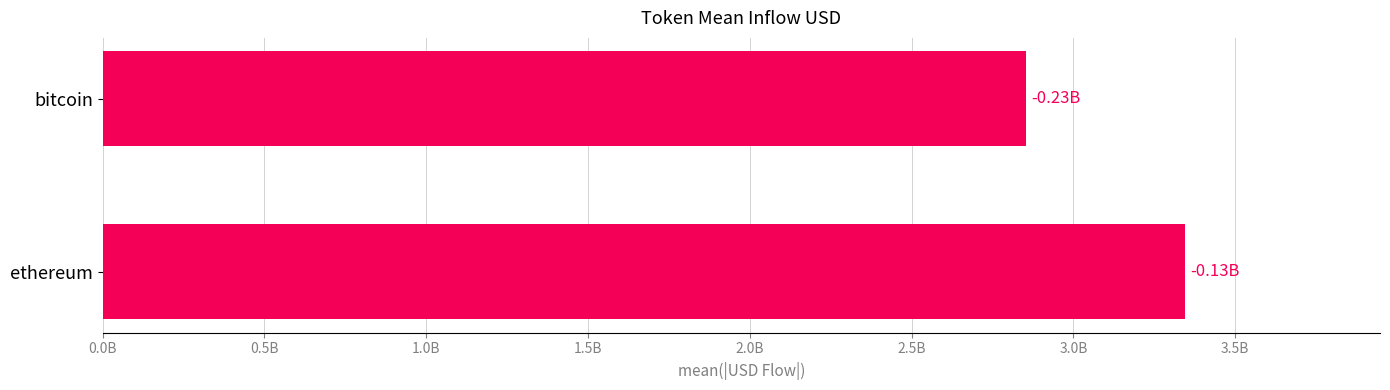

What is the greatest value displayed?

3345140391.3